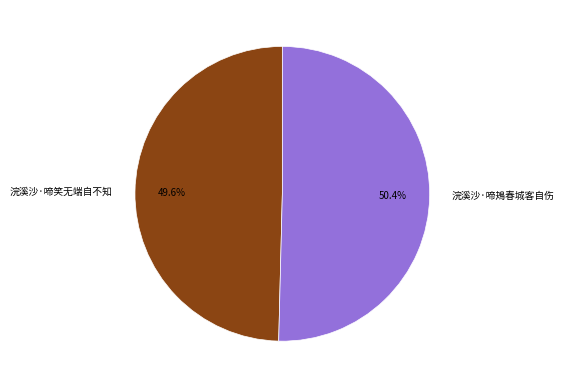

True or false: 浣溪沙·啼鴂春城客自伤 accounts for 41% of the total.

False